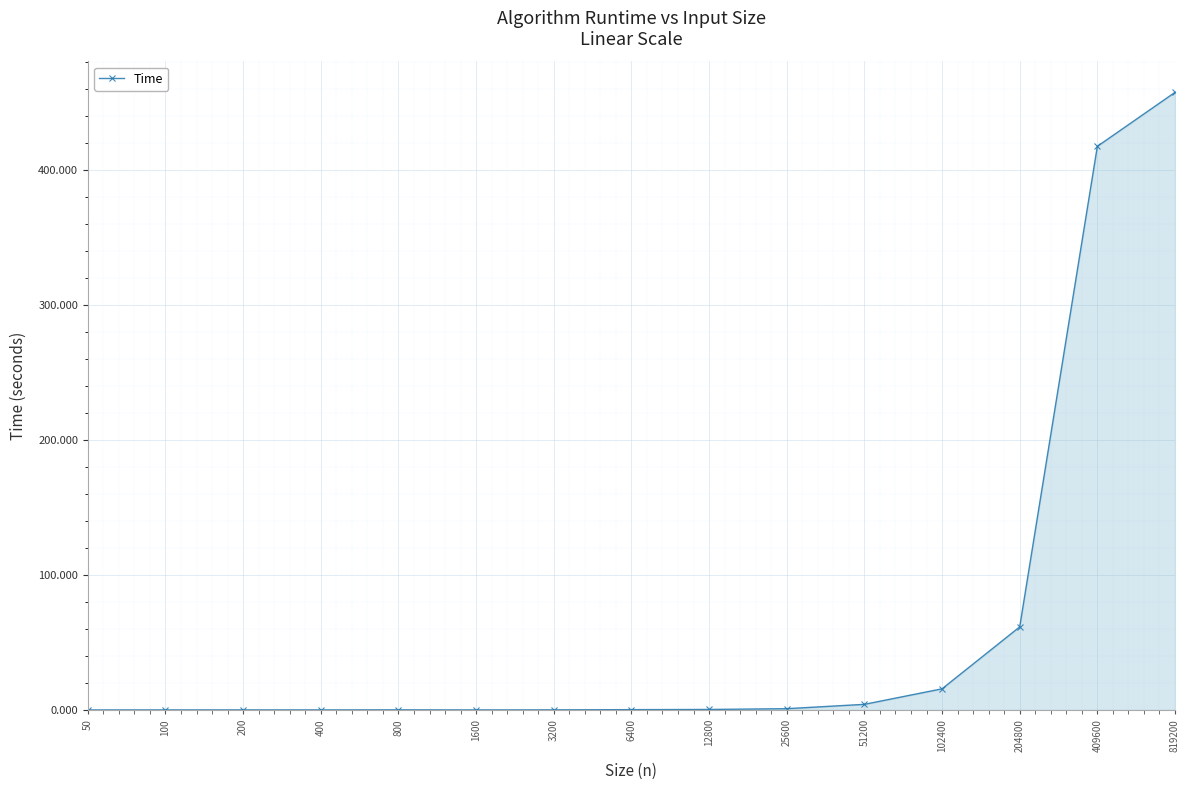

Which label corresponds to the largest value in the chart?

819200